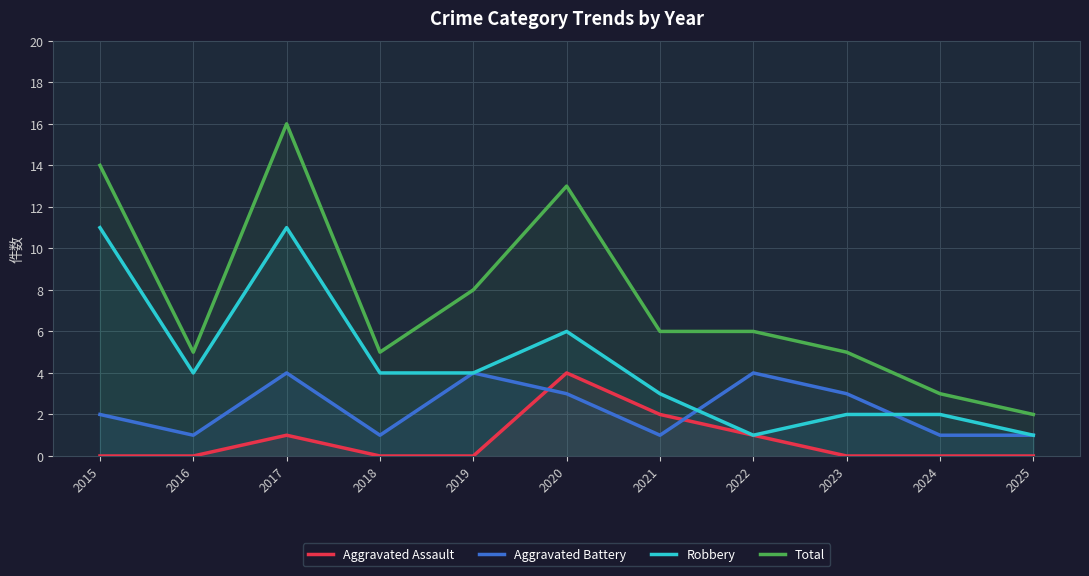

Where does the Total series first go above 6?

2015